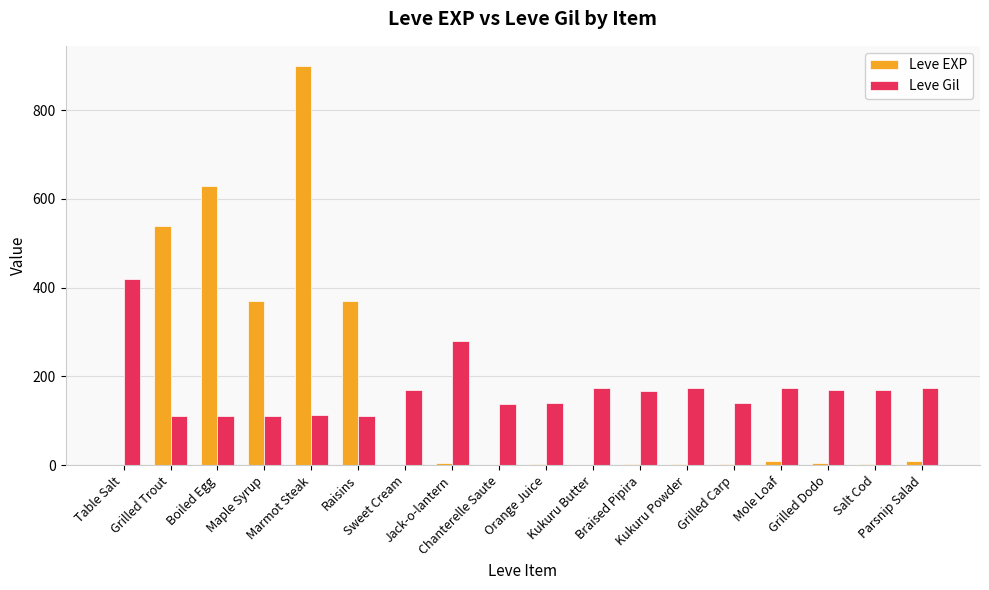

What is the highest value of the Leve EXP series?

900